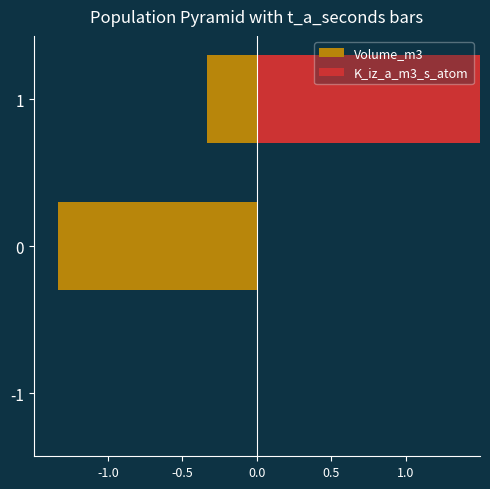

Which series has the largest range (max minus min)?

K_iz_a_m3_s_atom